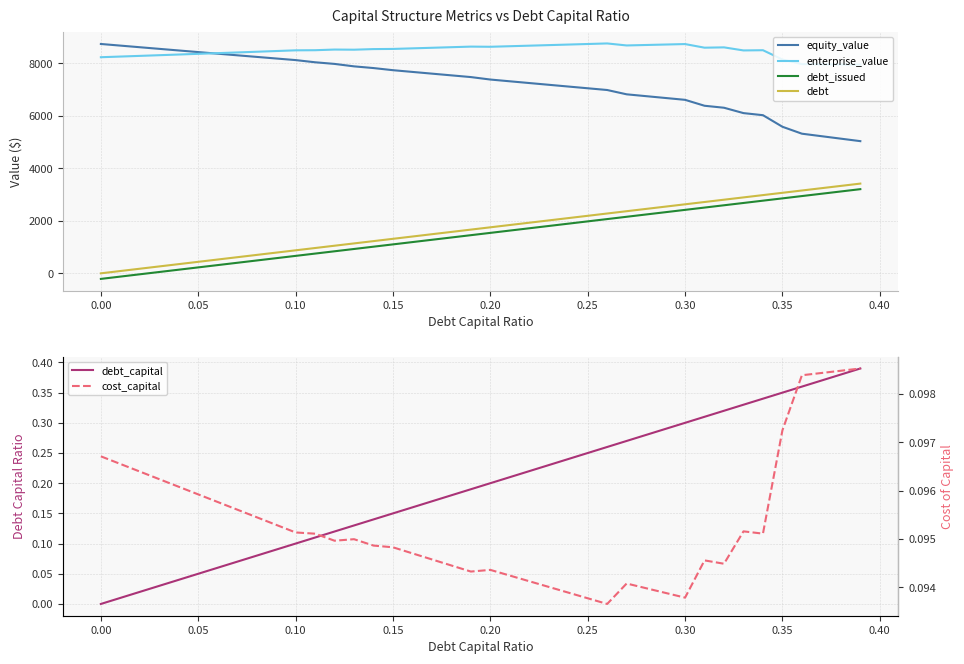

At which category is the sum across all series the highest?

0.30